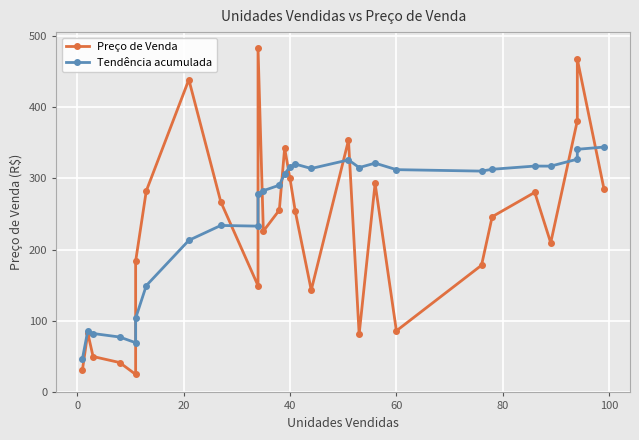

What is the sum of all Preço de Venda values?

6421.9